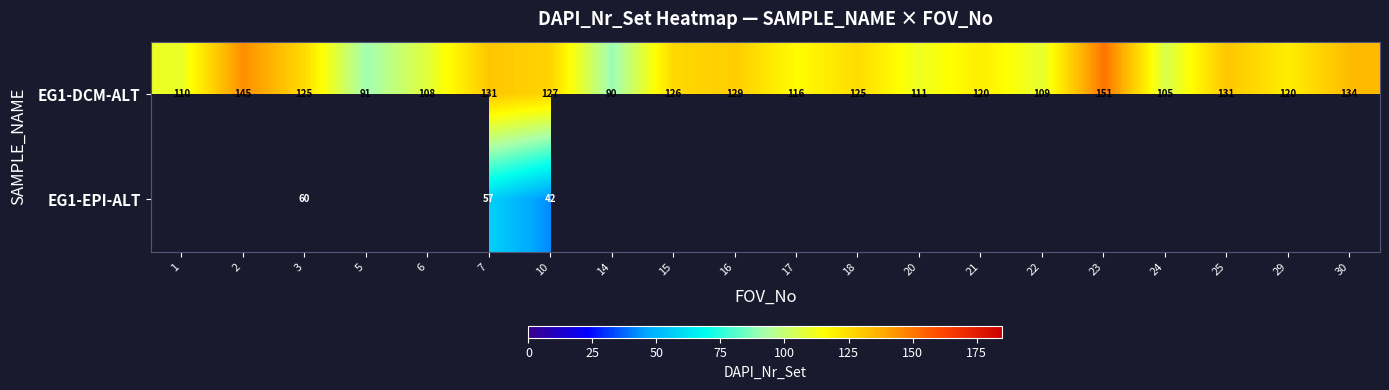

How many distinct data groups are displayed?

2